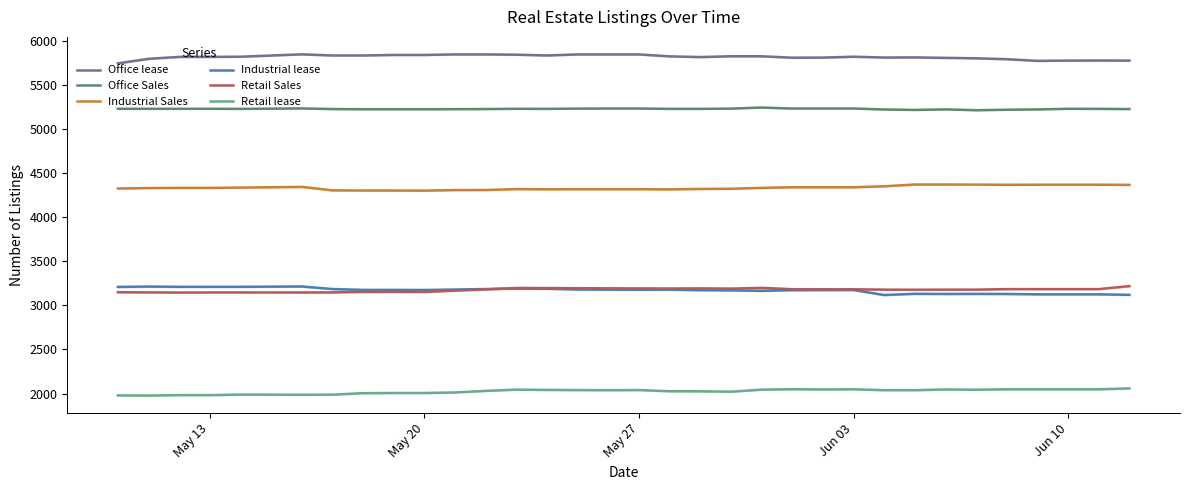

Which series has the largest total across all categories?

Office lease